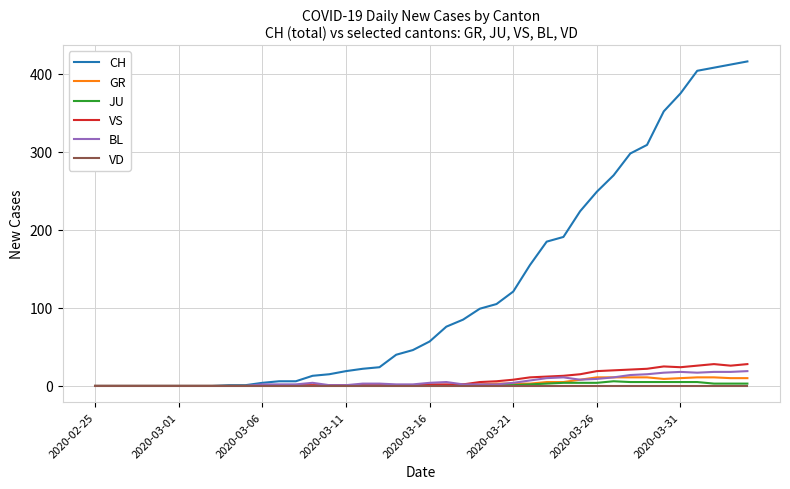

What are all the series names shown in the legend?

CH, GR, JU, VS, BL, VD